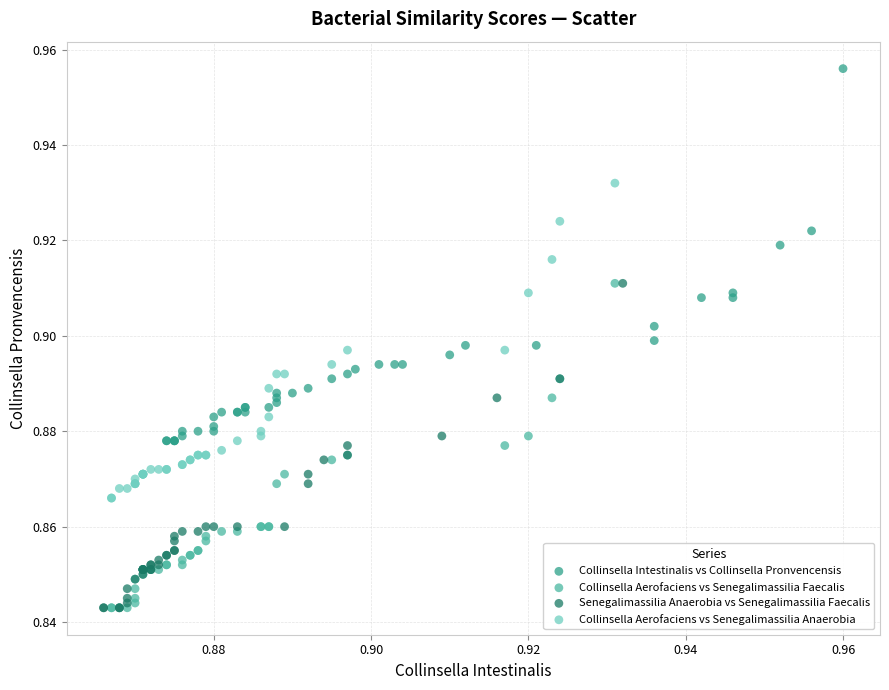

Which series has the largest Y range (max minus min)?

Collinsella Intestinalis vs Collinsella Pronvencensis